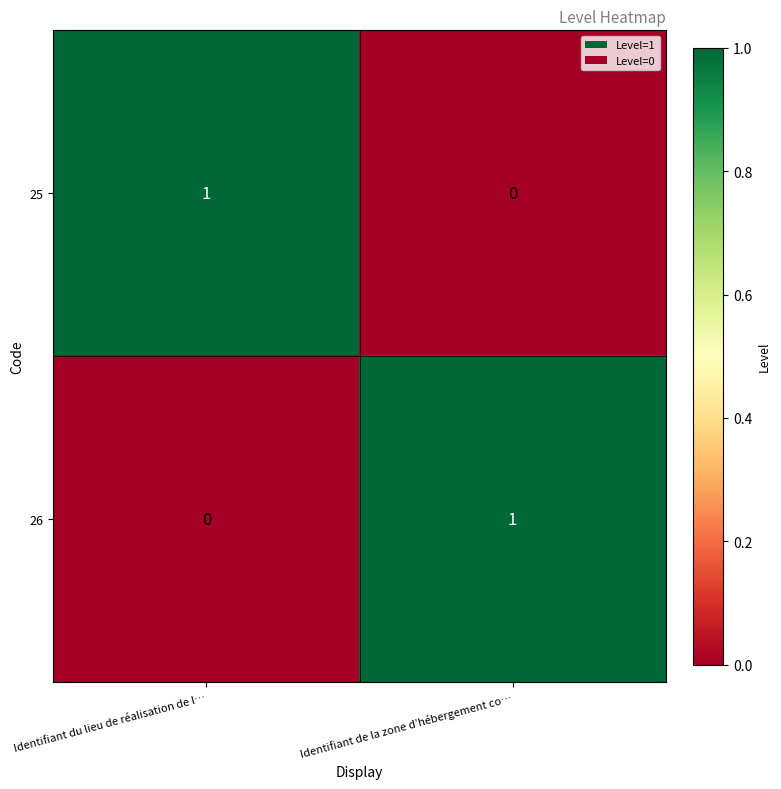

List the labels in order of 26 value, largest first.

Identifiant de la zone d’hébergement co…, Identifiant du lieu de réalisation de l…